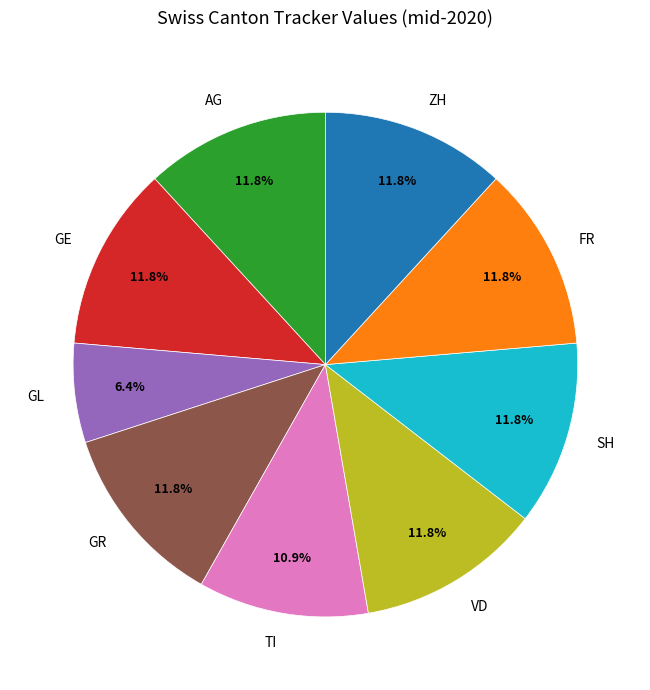

How many segments does this pie chart have?

9